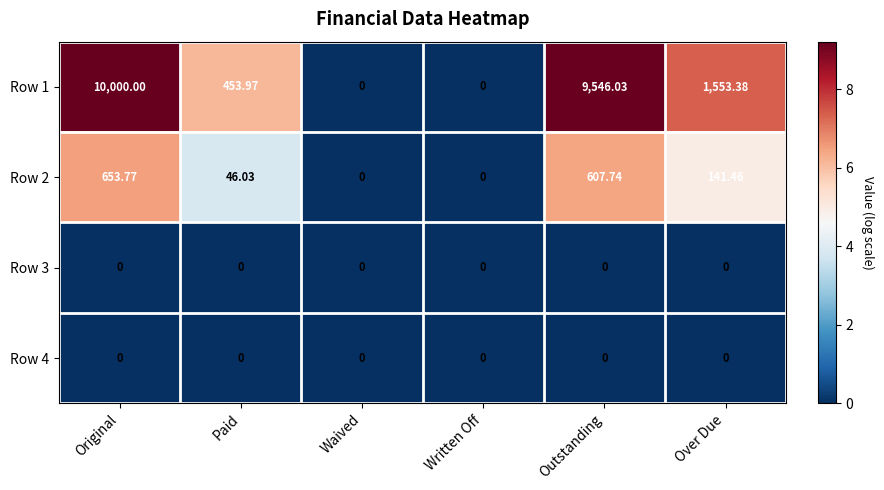

Which series has the largest range (max minus min)?

Row 1